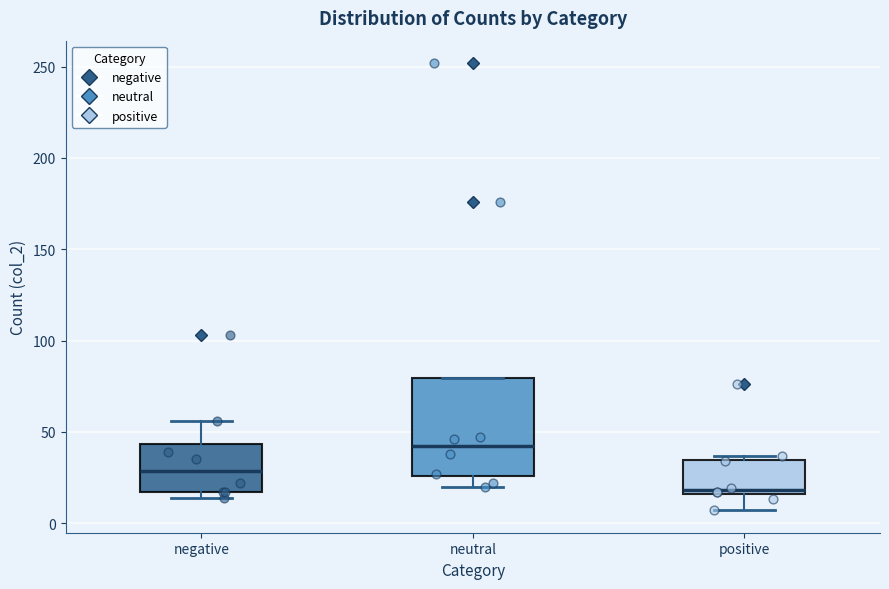

Where does the lower whisker of the box for positive end on the y-axis? The values are not printed on the chart, so give them approximately, as read against the axis.

5